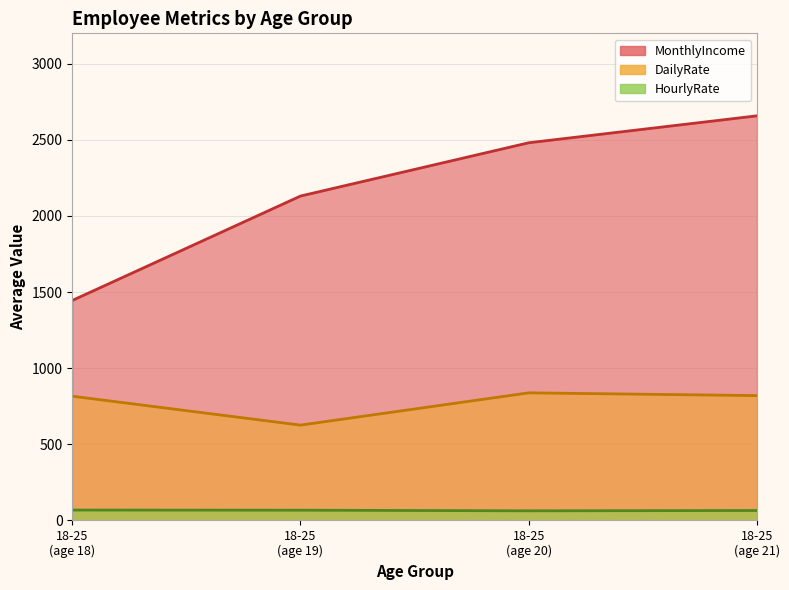

What is the greatest value displayed?

2658